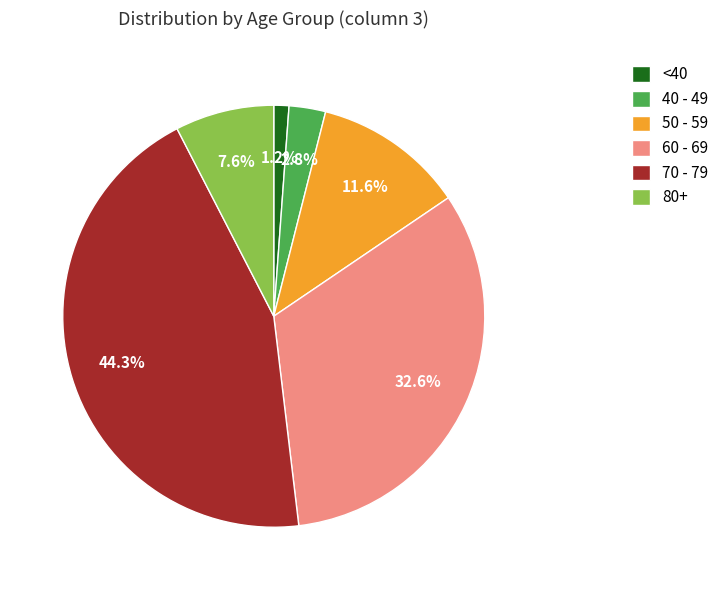

Count the number of slices in the pie.

6